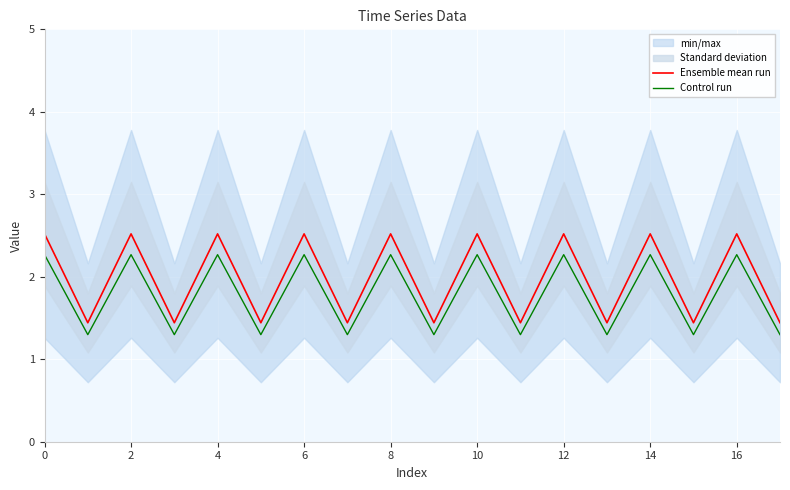

How many Control run values are between 1 and 2?

9